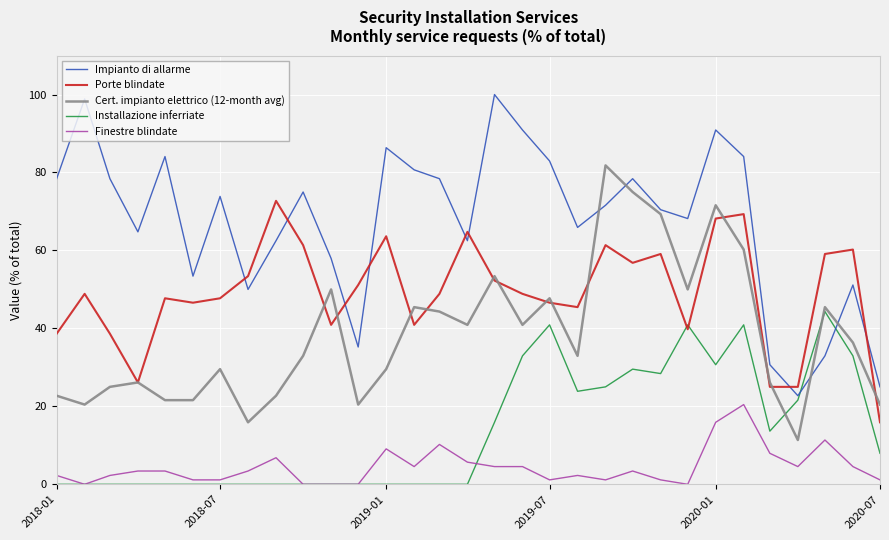

What is the maximum value shown in the chart?

100.0